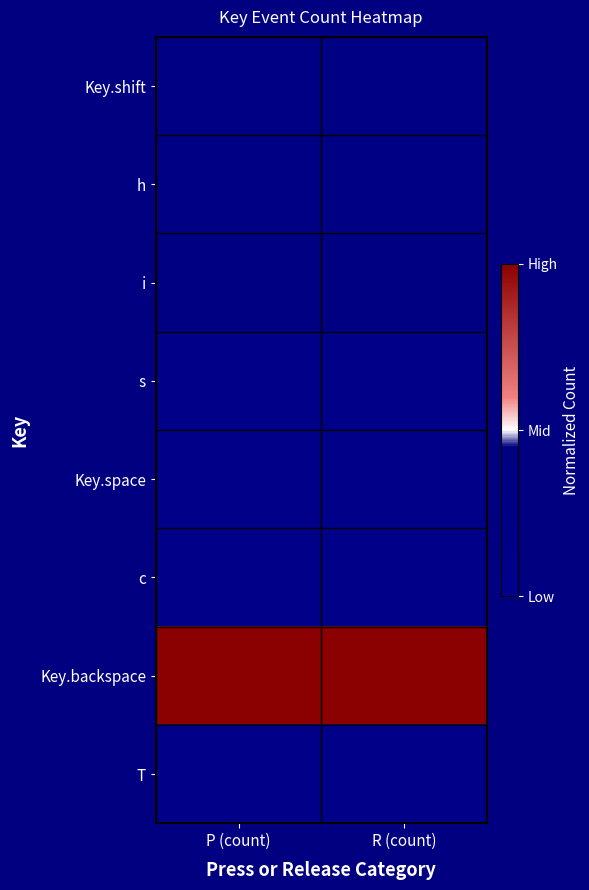

What is the total value across all series at P (count)?

-3.6